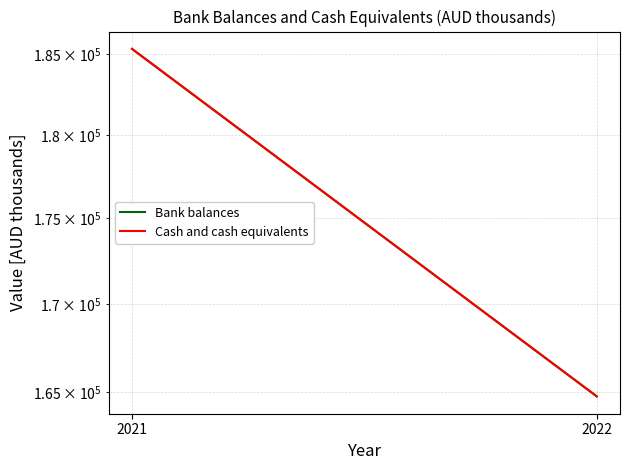

What is the maximum value for Bank balances?

185314